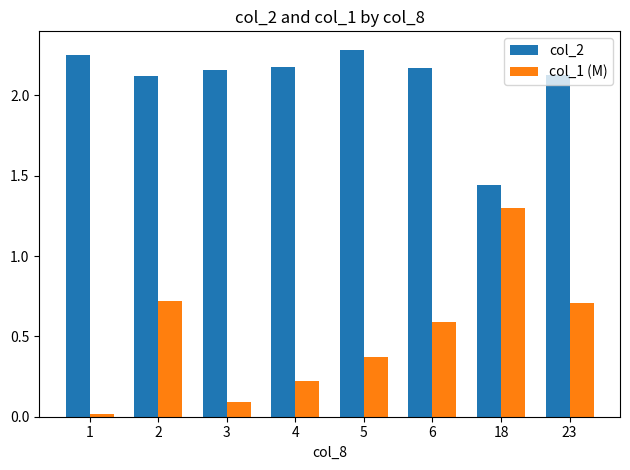

Is the value of col_2 at 5 greater than the value of col_1 (M) at 1?

Yes